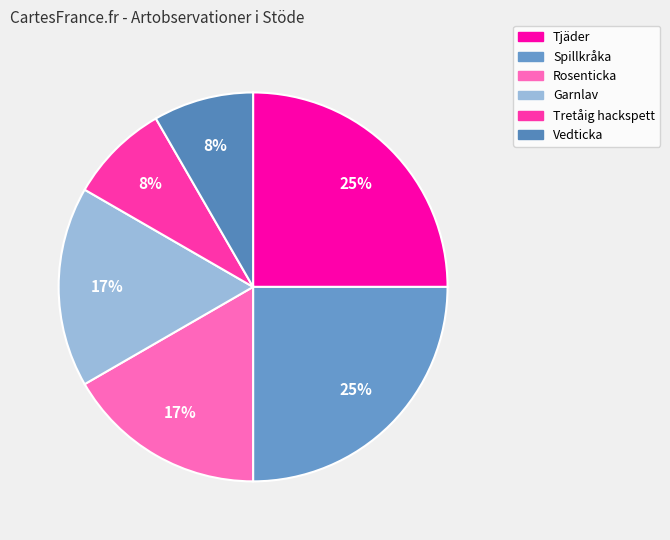

What percentage is NOT represented by Spillkråka?

75.0%